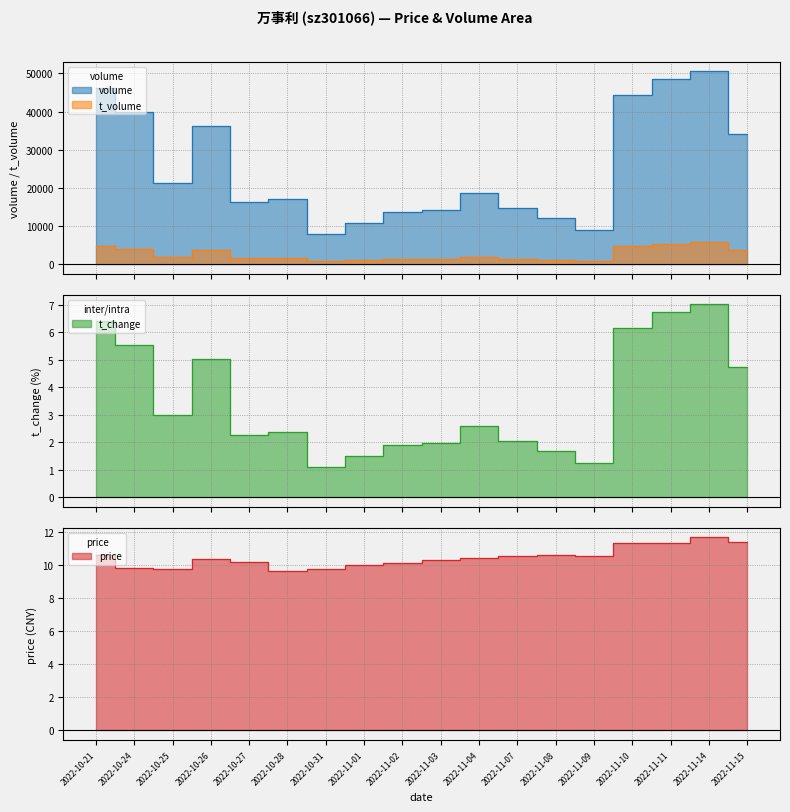

True or false: volume and price cross at least once.

False